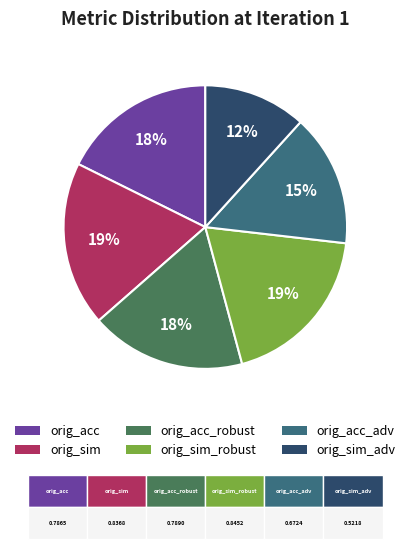

Between orig_sim_robust and orig_acc_robust, which is larger?

orig_sim_robust